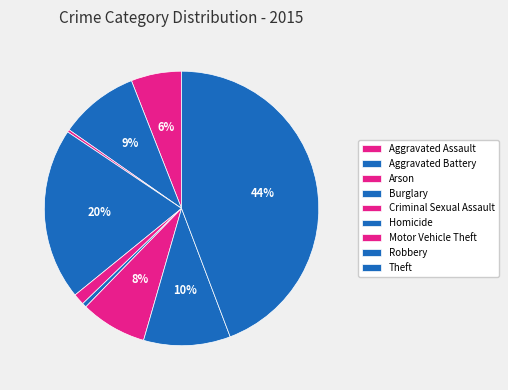

Which has a higher value, Motor Vehicle Theft or Burglary?

Burglary